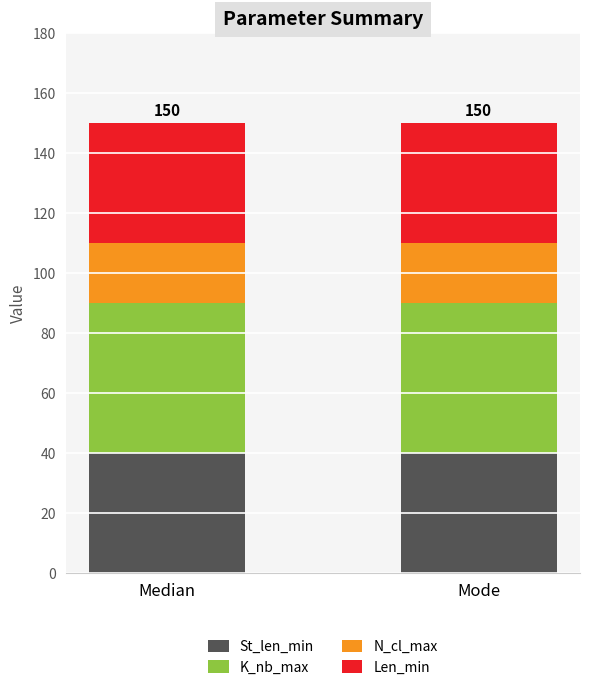

What are all the series names shown in the legend?

St_len_min, K_nb_max, N_cl_max, Len_min